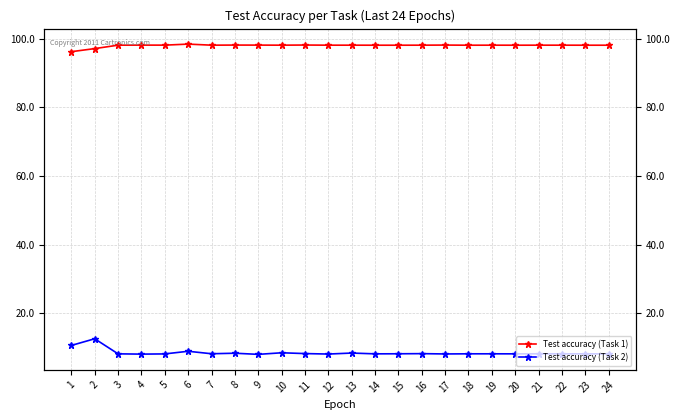

True or false: Test accuracy (Task 2) and Test accuracy (Task 1) intersect in this chart.

False